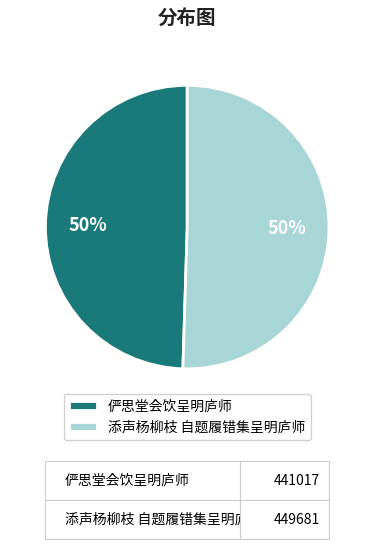

To the nearest percent, what percentage of the pie is 添声杨柳枝 自题履错集呈明庐师?

50%